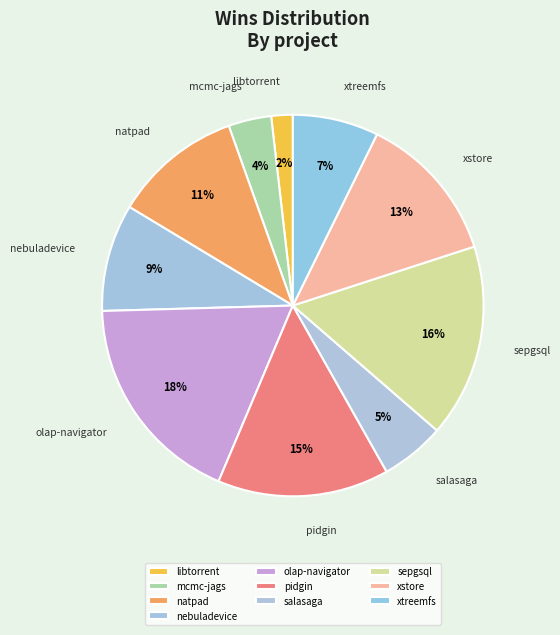

Is there any slice that represents more than half of the pie?

No